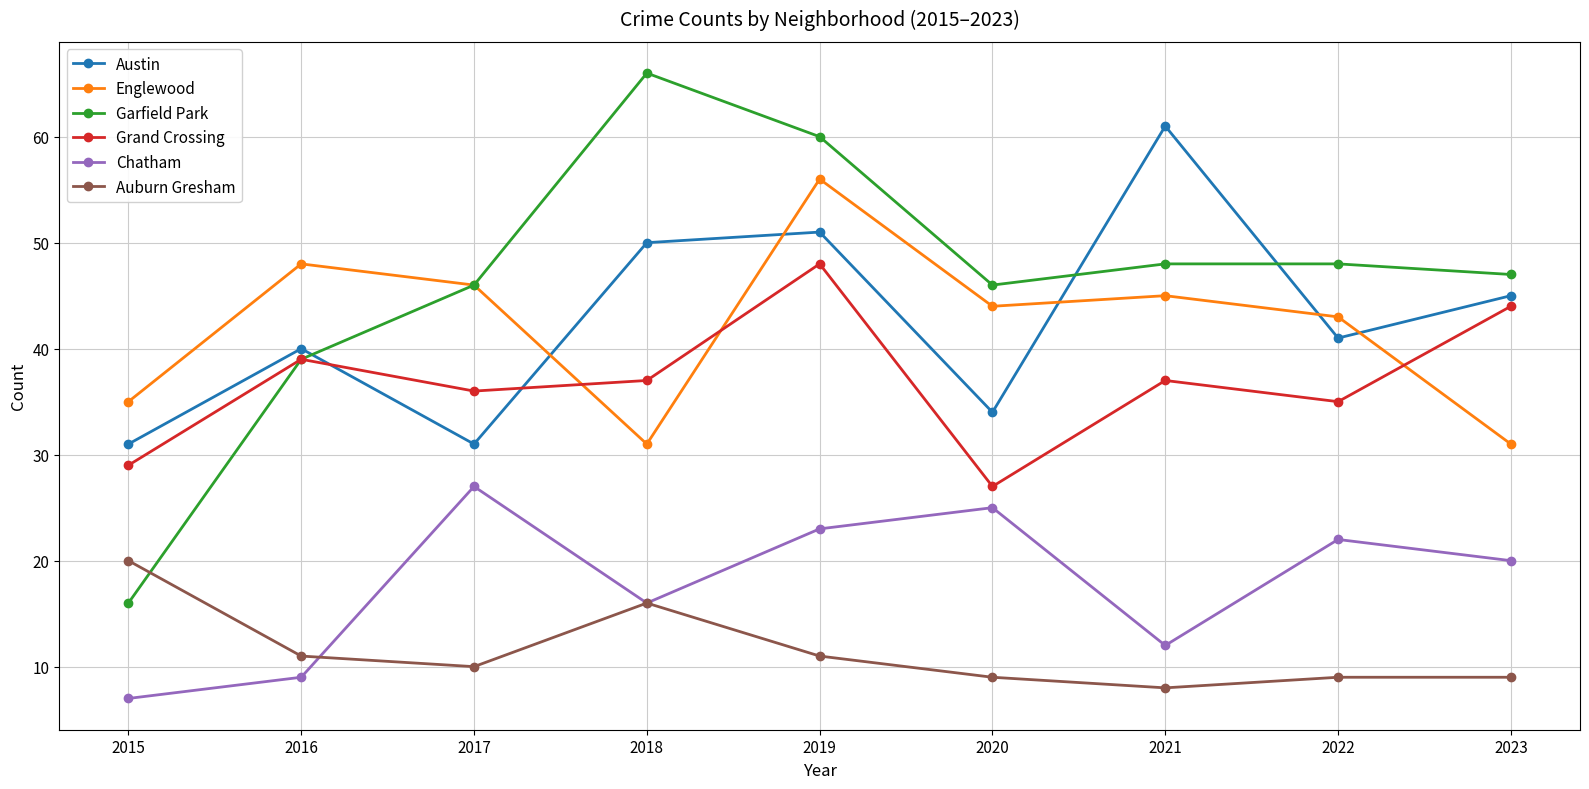

What is the value of the Auburn Gresham point at the 7th from the left?

8